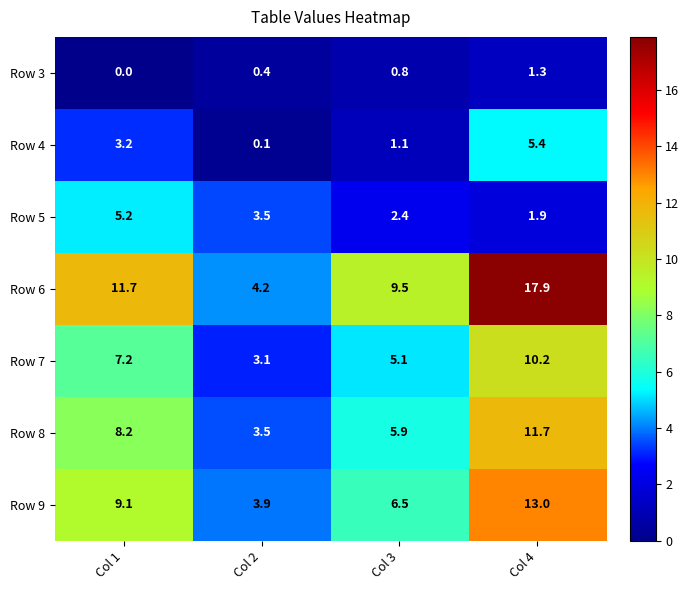

At which label is Row 5 closest to 3?

Col 2